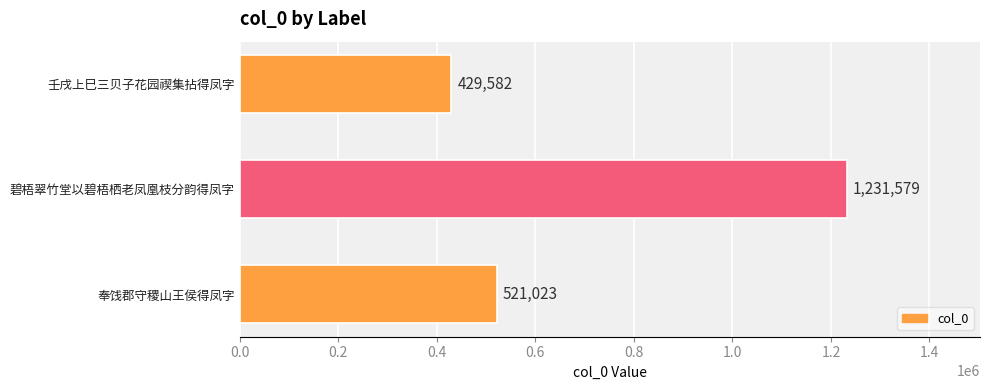

List the labels in order of value, smallest first.

壬戌上巳三贝子花园禊集拈得凤字, 奉饯郡守稷山王侯得凤字, 碧梧翠竹堂以碧梧栖老凤凰枝分韵得凤字